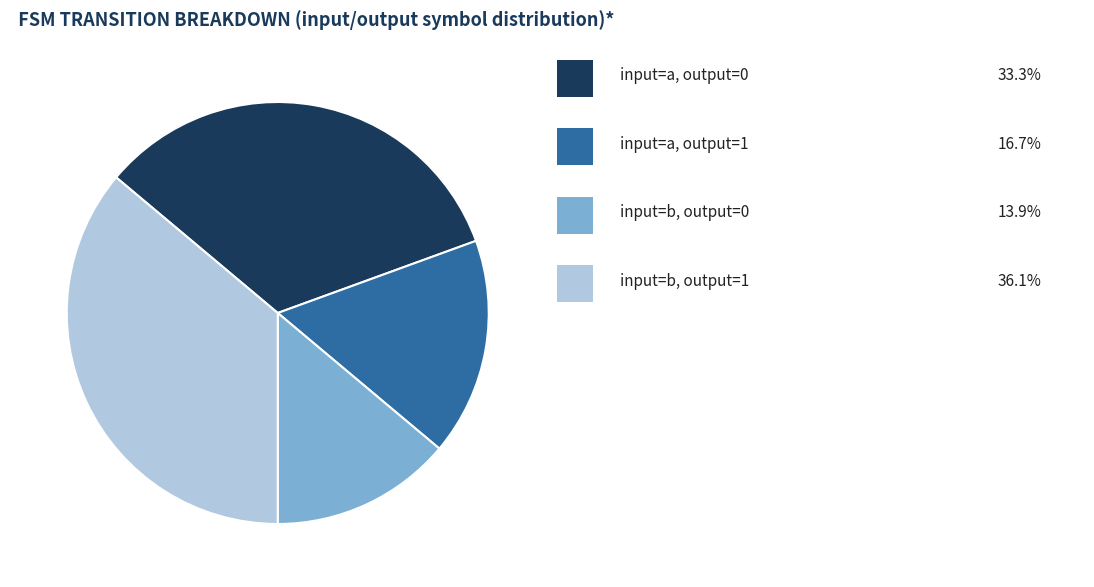

How many segments does this pie chart have?

4